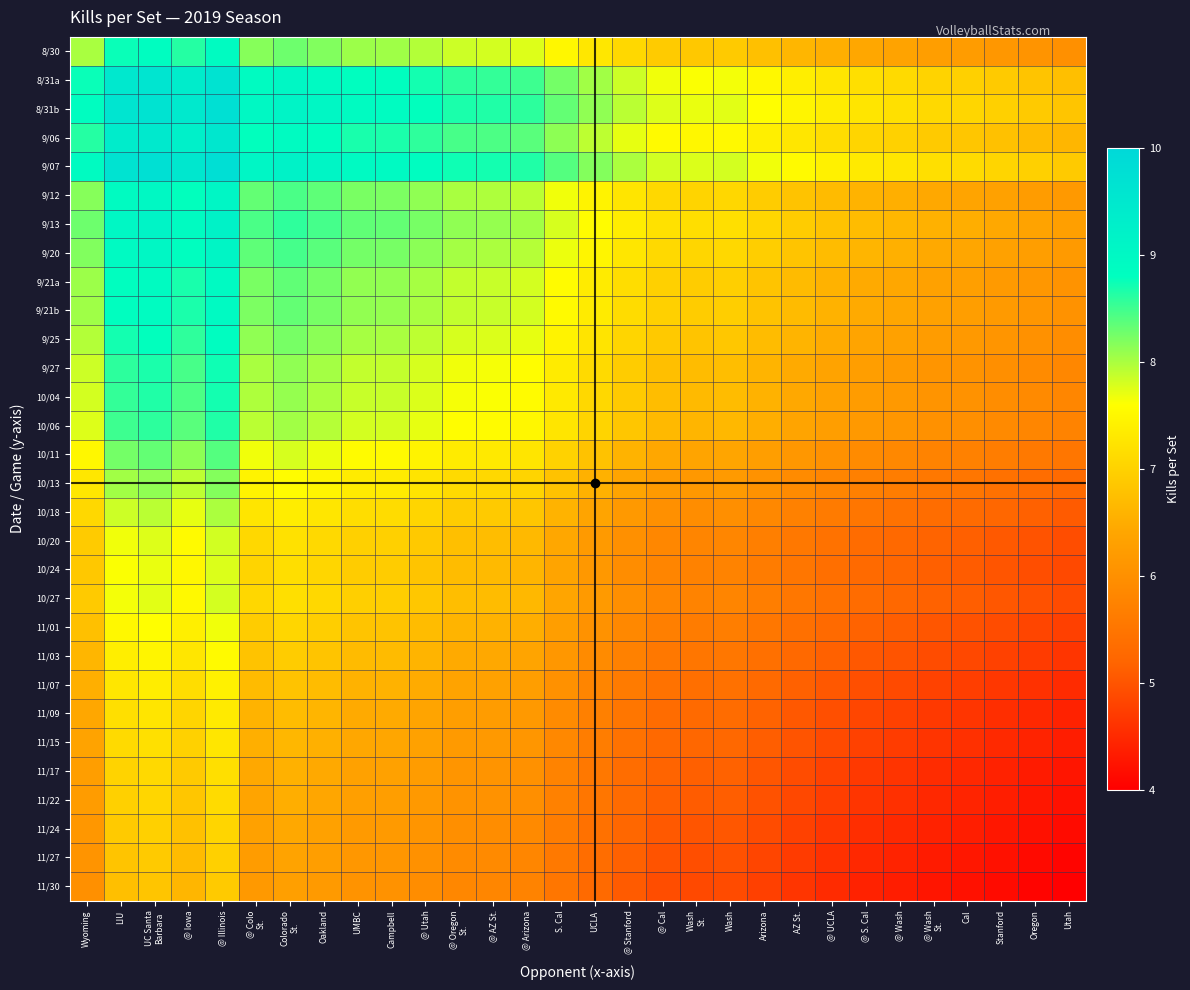

Reading left to right, list all the values displayed in this chart.

8/30: Wyoming=8.0	LIU=8.8	UC Santa
Barbara=8.8	@ Iowa=8.6	@ Illinois=8.9	@ Colo
St.=8.2	Colorado
St.=8.3	Oakland=8.2	UMBC=8.1	Campbell=8.1	@ Utah=8.0	@ Oregon
St.=7.8	@ AZ St.=7.8	@ Arizona=7.8	S. Cal=7.5	UCLA=7.3	@ Stanford=7.1	@ Cal=6.9	Wash
St.=6.9	Wash=6.9	Arizona=6.8	AZ St.=6.6	@ UCLA=6.5	@ S. Cal=6.4	@ Wash=6.4	@ Wash
St.=6.3	Cal=6.2	Stanford=6.1	Oregon=6.1	Utah=6.0
8/31a: Wyoming=8.8	LIU=9.5	UC Santa
Barbara=9.6	@ Iowa=9.4	@ Illinois=9.7	@ Colo
St.=8.9	Colorado
St.=9.0	Oakland=8.9	UMBC=8.8	Campbell=8.8	@ Utah=8.7	@ Oregon
St.=8.6	@ AZ St.=8.6	@ Arizona=8.5	S. Cal=8.2	UCLA=8.0	@ Stanford=7.8	@ Cal=7.7	Wash
St.=7.6	Wash=7.7	Arizona=7.5	AZ St.=7.4	@ UCLA=7.3	@ S. Cal=7.2	@ Wash=7.1	@ Wash
St.=7.0	Cal=7.0	Stanford=6.9	Oregon=6.8	Utah=6.8
8/31b: Wyoming=8.8	LIU=9.6	UC Santa
Barbara=9.7	@ Iowa=9.5	@ Illinois=9.7	@ Colo
St.=9.0	Colorado
St.=9.1	Oakland=9.0	UMBC=8.9	Campbell=8.9	@ Utah=8.8	@ Oregon
St.=8.7	@ AZ St.=8.6	@ Arizona=8.6	S. Cal=8.3	UCLA=8.1	@ Stanford=7.9	@ Cal=7.8	Wash
St.=7.7	Wash=7.7	Arizona=7.6	AZ St.=7.5	@ UCLA=7.4	@ S. Cal=7.2	@ Wash=7.2	@ Wash
St.=7.1	Cal=7.1	Stanford=7.0	Oregon=6.9	Utah=6.8
9/06: Wyoming=8.6	LIU=9.4	UC Santa
Barbara=9.5	@ Iowa=9.2	@ Illinois=9.5	@ Colo
St.=8.8	Colorado
St.=8.9	Oakland=8.8	UMBC=8.7	Campbell=8.7	@ Utah=8.6	@ Oregon
St.=8.5	@ AZ St.=8.4	@ Arizona=8.4	S. Cal=8.1	UCLA=7.9	@ Stanford=7.7	@ Cal=7.5	Wash
St.=7.5	Wash=7.5	Arizona=7.4	AZ St.=7.3	@ UCLA=7.1	@ S. Cal=7.0	@ Wash=7.0	@ Wash
St.=6.9	Cal=6.8	Stanford=6.8	Oregon=6.7	Utah=6.6
9/07: Wyoming=8.9	LIU=9.7	UC Santa
Barbara=9.7	@ Iowa=9.5	@ Illinois=9.8	@ Colo
St.=9.1	Colorado
St.=9.2	Oakland=9.1	UMBC=9.0	Campbell=8.9	@ Utah=8.9	@ Oregon
St.=8.7	@ AZ St.=8.7	@ Arizona=8.7	S. Cal=8.4	UCLA=8.2	@ Stanford=8.0	@ Cal=7.8	Wash
St.=7.8	Wash=7.8	Arizona=7.7	AZ St.=7.5	@ UCLA=7.4	@ S. Cal=7.3	@ Wash=7.3	@ Wash
St.=7.2	Cal=7.1	Stanford=7.0	Oregon=7.0	Utah=6.9
9/12: Wyoming=8.2	LIU=8.9	UC Santa
Barbara=9.0	@ Iowa=8.8	@ Illinois=9.1	@ Colo
St.=8.3	Colorado
St.=8.5	Oakland=8.4	UMBC=8.2	Campbell=8.2	@ Utah=8.1	@ Oregon
St.=8.0	@ AZ St.=8.0	@ Arizona=7.9	S. Cal=7.7	UCLA=7.4	@ Stanford=7.3	@ Cal=7.1	Wash
St.=7.0	Wash=7.1	Arizona=6.9	AZ St.=6.8	@ UCLA=6.7	@ S. Cal=6.6	@ Wash=6.5	@ Wash
St.=6.4	Cal=6.4	Stanford=6.3	Oregon=6.2	Utah=6.2
9/13: Wyoming=8.3	LIU=9.0	UC Santa
Barbara=9.1	@ Iowa=8.9	@ Illinois=9.2	@ Colo
St.=8.5	Colorado
St.=8.6	Oakland=8.5	UMBC=8.3	Campbell=8.3	@ Utah=8.2	@ Oregon
St.=8.1	@ AZ St.=8.1	@ Arizona=8.0	S. Cal=7.8	UCLA=7.6	@ Stanford=7.4	@ Cal=7.2	Wash
St.=7.2	Wash=7.2	Arizona=7.0	AZ St.=6.9	@ UCLA=6.8	@ S. Cal=6.7	@ Wash=6.6	@ Wash
St.=6.6	Cal=6.5	Stanford=6.4	Oregon=6.4	Utah=6.3
9/20: Wyoming=8.2	LIU=8.9	UC Santa
Barbara=9.0	@ Iowa=8.8	@ Illinois=9.1	@ Colo
St.=8.4	Colorado
St.=8.5	Oakland=8.4	UMBC=8.2	Campbell=8.2	@ Utah=8.1	@ Oregon
St.=8.0	@ AZ St.=8.0	@ Arizona=7.9	S. Cal=7.7	UCLA=7.5	@ Stanford=7.3	@ Cal=7.1	Wash
St.=7.1	Wash=7.1	Arizona=6.9	AZ St.=6.8	@ UCLA=6.7	@ S. Cal=6.6	@ Wash=6.5	@ Wash
St.=6.5	Cal=6.4	Stanford=6.3	Oregon=6.3	Utah=6.2
9/21a: Wyoming=8.1	LIU=8.8	UC Santa
Barbara=8.9	@ Iowa=8.7	@ Illinois=9.0	@ Colo
St.=8.2	Colorado
St.=8.3	Oakland=8.2	UMBC=8.1	Campbell=8.1	@ Utah=8.0	@ Oregon
St.=7.9	@ AZ St.=7.9	@ Arizona=7.8	S. Cal=7.6	UCLA=7.3	@ Stanford=7.1	@ Cal=7.0	Wash
St.=6.9	Wash=7.0	Arizona=6.8	AZ St.=6.7	@ UCLA=6.6	@ S. Cal=6.5	@ Wash=6.4	@ Wash
St.=6.3	Cal=6.3	Stanford=6.2	Oregon=6.1	Utah=6.1
9/21b: Wyoming=8.1	LIU=8.8	UC Santa
Barbara=8.9	@ Iowa=8.7	@ Illinois=8.9	@ Colo
St.=8.2	Colorado
St.=8.3	Oakland=8.2	UMBC=8.1	Campbell=8.1	@ Utah=8.0	@ Oregon
St.=7.9	@ AZ St.=7.9	@ Arizona=7.8	S. Cal=7.5	UCLA=7.3	@ Stanford=7.1	@ Cal=7.0	Wash
St.=6.9	Wash=6.9	Arizona=6.8	AZ St.=6.7	@ UCLA=6.6	@ S. Cal=6.5	@ Wash=6.4	@ Wash
St.=6.3	Cal=6.3	Stanford=6.2	Oregon=6.1	Utah=6.0
9/25: Wyoming=8.0	LIU=8.7	UC Santa
Barbara=8.8	@ Iowa=8.6	@ Illinois=8.9	@ Colo
St.=8.1	Colorado
St.=8.2	Oakland=8.1	UMBC=8.0	Campbell=8.0	@ Utah=7.9	@ Oregon
St.=7.8	@ AZ St.=7.8	@ Arizona=7.7	S. Cal=7.5	UCLA=7.2	@ Stanford=7.0	@ Cal=6.9	Wash
St.=6.8	Wash=6.9	Arizona=6.7	AZ St.=6.6	@ UCLA=6.5	@ S. Cal=6.4	@ Wash=6.3	@ Wash
St.=6.2	Cal=6.2	Stanford=6.1	Oregon=6.0	Utah=6.0
9/27: Wyoming=7.8	LIU=8.6	UC Santa
Barbara=8.7	@ Iowa=8.5	@ Illinois=8.7	@ Colo
St.=8.0	Colorado
St.=8.1	Oakland=8.0	UMBC=7.9	Campbell=7.9	@ Utah=7.8	@ Oregon
St.=7.7	@ AZ St.=7.6	@ Arizona=7.6	S. Cal=7.3	UCLA=7.1	@ Stanford=6.9	@ Cal=6.8	Wash
St.=6.7	Wash=6.7	Arizona=6.6	AZ St.=6.5	@ UCLA=6.4	@ S. Cal=6.2	@ Wash=6.2	@ Wash
St.=6.1	Cal=6.1	Stanford=6.0	Oregon=5.9	Utah=5.8
10/04: Wyoming=7.8	LIU=8.6	UC Santa
Barbara=8.6	@ Iowa=8.4	@ Illinois=8.7	@ Colo
St.=8.0	Colorado
St.=8.1	Oakland=8.0	UMBC=7.9	Campbell=7.9	@ Utah=7.8	@ Oregon
St.=7.6	@ AZ St.=7.6	@ Arizona=7.6	S. Cal=7.3	UCLA=7.1	@ Stanford=6.9	@ Cal=6.7	Wash
St.=6.7	Wash=6.7	Arizona=6.6	AZ St.=6.4	@ UCLA=6.3	@ S. Cal=6.2	@ Wash=6.2	@ Wash
St.=6.1	Cal=6.0	Stanford=6.0	Oregon=5.9	Utah=5.8
10/06: Wyoming=7.8	LIU=8.5	UC Santa
Barbara=8.6	@ Iowa=8.4	@ Illinois=8.7	@ Colo
St.=7.9	Colorado
St.=8.0	Oakland=7.9	UMBC=7.8	Campbell=7.8	@ Utah=7.7	@ Oregon
St.=7.6	@ AZ St.=7.6	@ Arizona=7.5	S. Cal=7.2	UCLA=7.0	@ Stanford=6.8	@ Cal=6.7	Wash
St.=6.6	Wash=6.7	Arizona=6.5	AZ St.=6.4	@ UCLA=6.3	@ S. Cal=6.2	@ Wash=6.1	@ Wash
St.=6.0	Cal=6.0	Stanford=5.9	Oregon=5.8	Utah=5.8
10/11: Wyoming=7.5	LIU=8.2	UC Santa
Barbara=8.3	@ Iowa=8.1	@ Illinois=8.4	@ Colo
St.=7.7	Colorado
St.=7.8	Oakland=7.7	UMBC=7.6	Campbell=7.5	@ Utah=7.5	@ Oregon
St.=7.3	@ AZ St.=7.3	@ Arizona=7.2	S. Cal=7.0	UCLA=6.8	@ Stanford=6.6	@ Cal=6.4	Wash
St.=6.4	Wash=6.4	Arizona=6.3	AZ St.=6.1	@ UCLA=6.0	@ S. Cal=5.9	@ Wash=5.9	@ Wash
St.=5.8	Cal=5.7	Stanford=5.6	Oregon=5.6	Utah=5.5
10/13: Wyoming=7.3	LIU=8.0	UC Santa
Barbara=8.1	@ Iowa=7.9	@ Illinois=8.2	@ Colo
St.=7.4	Colorado
St.=7.6	Oakland=7.5	UMBC=7.3	Campbell=7.3	@ Utah=7.2	@ Oregon
St.=7.1	@ AZ St.=7.1	@ Arizona=7.0	S. Cal=6.8	UCLA=6.6	@ Stanford=6.4	@ Cal=6.2	Wash
St.=6.1	Wash=6.2	Arizona=6.0	AZ St.=5.9	@ UCLA=5.8	@ S. Cal=5.7	@ Wash=5.6	@ Wash
St.=5.6	Cal=5.5	Stanford=5.4	Oregon=5.4	Utah=5.3
10/18: Wyoming=7.1	LIU=7.8	UC Santa
Barbara=7.9	@ Iowa=7.7	@ Illinois=8.0	@ Colo
St.=7.3	Colorado
St.=7.4	Oakland=7.3	UMBC=7.1	Campbell=7.1	@ Utah=7.0	@ Oregon
St.=6.9	@ AZ St.=6.9	@ Arizona=6.8	S. Cal=6.6	UCLA=6.4	@ Stanford=6.2	@ Cal=6.0	Wash
St.=6.0	Wash=6.0	Arizona=5.9	AZ St.=5.7	@ UCLA=5.6	@ S. Cal=5.5	@ Wash=5.4	@ Wash
St.=5.4	Cal=5.3	Stanford=5.2	Oregon=5.2	Utah=5.1
10/20: Wyoming=6.9	LIU=7.7	UC Santa
Barbara=7.8	@ Iowa=7.5	@ Illinois=7.8	@ Colo
St.=7.1	Colorado
St.=7.2	Oakland=7.1	UMBC=7.0	Campbell=7.0	@ Utah=6.9	@ Oregon
St.=6.8	@ AZ St.=6.7	@ Arizona=6.7	S. Cal=6.4	UCLA=6.2	@ Stanford=6.0	@ Cal=5.8	Wash
St.=5.8	Wash=5.8	Arizona=5.7	AZ St.=5.6	@ UCLA=5.4	@ S. Cal=5.3	@ Wash=5.3	@ Wash
St.=5.2	Cal=5.1	Stanford=5.1	Oregon=5.0	Utah=4.9
10/24: Wyoming=6.9	LIU=7.6	UC Santa
Barbara=7.7	@ Iowa=7.5	@ Illinois=7.8	@ Colo
St.=7.0	Colorado
St.=7.2	Oakland=7.1	UMBC=6.9	Campbell=6.9	@ Utah=6.8	@ Oregon
St.=6.7	@ AZ St.=6.7	@ Arizona=6.6	S. Cal=6.4	UCLA=6.1	@ Stanford=6.0	@ Cal=5.8	Wash
St.=5.7	Wash=5.8	Arizona=5.6	AZ St.=5.5	@ UCLA=5.4	@ S. Cal=5.3	@ Wash=5.2	@ Wash
St.=5.1	Cal=5.1	Stanford=5.0	Oregon=4.9	Utah=4.9
10/27: Wyoming=6.9	LIU=7.7	UC Santa
Barbara=7.7	@ Iowa=7.5	@ Illinois=7.8	@ Colo
St.=7.1	Colorado
St.=7.2	Oakland=7.1	UMBC=7.0	Campbell=6.9	@ Utah=6.9	@ Oregon
St.=6.7	@ AZ St.=6.7	@ Arizona=6.7	S. Cal=6.4	UCLA=6.2	@ Stanford=6.0	@ Cal=5.8	Wash
St.=5.8	Wash=5.8	Arizona=5.7	AZ St.=5.5	@ UCLA=5.4	@ S. Cal=5.3	@ Wash=5.3	@ Wash
St.=5.2	Cal=5.1	Stanford=5.0	Oregon=5.0	Utah=4.9
11/01: Wyoming=6.8	LIU=7.5	UC Santa
Barbara=7.6	@ Iowa=7.4	@ Illinois=7.7	@ Colo
St.=6.9	Colorado
St.=7.0	Oakland=6.9	UMBC=6.8	Campbell=6.8	@ Utah=6.7	@ Oregon
St.=6.6	@ AZ St.=6.6	@ Arizona=6.5	S. Cal=6.3	UCLA=6.0	@ Stanford=5.9	@ Cal=5.7	Wash
St.=5.6	Wash=5.7	Arizona=5.5	AZ St.=5.4	@ UCLA=5.3	@ S. Cal=5.2	@ Wash=5.1	@ Wash
St.=5.0	Cal=5.0	Stanford=4.9	Oregon=4.8	Utah=4.8
11/03: Wyoming=6.6	LIU=7.4	UC Santa
Barbara=7.5	@ Iowa=7.3	@ Illinois=7.5	@ Colo
St.=6.8	Colorado
St.=6.9	Oakland=6.8	UMBC=6.7	Campbell=6.7	@ Utah=6.6	@ Oregon
St.=6.5	@ AZ St.=6.4	@ Arizona=6.4	S. Cal=6.1	UCLA=5.9	@ Stanford=5.7	@ Cal=5.6	Wash
St.=5.5	Wash=5.5	Arizona=5.4	AZ St.=5.3	@ UCLA=5.2	@ S. Cal=5.1	@ Wash=5.0	@ Wash
St.=4.9	Cal=4.9	Stanford=4.8	Oregon=4.7	Utah=4.6
11/07: Wyoming=6.5	LIU=7.3	UC Santa
Barbara=7.4	@ Iowa=7.1	@ Illinois=7.4	@ Colo
St.=6.7	Colorado
St.=6.8	Oakland=6.7	UMBC=6.6	Campbell=6.6	@ Utah=6.5	@ Oregon
St.=6.4	@ AZ St.=6.3	@ Arizona=6.3	S. Cal=6.0	UCLA=5.8	@ Stanford=5.6	@ Cal=5.4	Wash
St.=5.4	Wash=5.4	Arizona=5.3	AZ St.=5.2	@ UCLA=5.0	@ S. Cal=4.9	@ Wash=4.9	@ Wash
St.=4.8	Cal=4.7	Stanford=4.7	Oregon=4.6	Utah=4.5
11/09: Wyoming=6.4	LIU=7.2	UC Santa
Barbara=7.2	@ Iowa=7.0	@ Illinois=7.3	@ Colo
St.=6.6	Colorado
St.=6.7	Oakland=6.6	UMBC=6.5	Campbell=6.5	@ Utah=6.4	@ Oregon
St.=6.2	@ AZ St.=6.2	@ Arizona=6.2	S. Cal=5.9	UCLA=5.7	@ Stanford=5.5	@ Cal=5.3	Wash
St.=5.3	Wash=5.3	Arizona=5.2	AZ St.=5.1	@ UCLA=4.9	@ S. Cal=4.8	@ Wash=4.8	@ Wash
St.=4.7	Cal=4.6	Stanford=4.6	Oregon=4.5	Utah=4.4
11/15: Wyoming=6.4	LIU=7.1	UC Santa
Barbara=7.2	@ Iowa=7.0	@ Illinois=7.3	@ Colo
St.=6.5	Colorado
St.=6.6	Oakland=6.5	UMBC=6.4	Campbell=6.4	@ Utah=6.3	@ Oregon
St.=6.2	@ AZ St.=6.2	@ Arizona=6.1	S. Cal=5.9	UCLA=5.6	@ Stanford=5.4	@ Cal=5.3	Wash
St.=5.2	Wash=5.3	Arizona=5.1	AZ St.=5.0	@ UCLA=4.9	@ S. Cal=4.8	@ Wash=4.7	@ Wash
St.=4.6	Cal=4.6	Stanford=4.5	Oregon=4.4	Utah=4.4
11/17: Wyoming=6.3	LIU=7.0	UC Santa
Barbara=7.1	@ Iowa=6.9	@ Illinois=7.2	@ Colo
St.=6.4	Colorado
St.=6.6	Oakland=6.5	UMBC=6.3	Campbell=6.3	@ Utah=6.2	@ Oregon
St.=6.1	@ AZ St.=6.1	@ Arizona=6.0	S. Cal=5.8	UCLA=5.6	@ Stanford=5.4	@ Cal=5.2	Wash
St.=5.1	Wash=5.2	Arizona=5.0	AZ St.=4.9	@ UCLA=4.8	@ S. Cal=4.7	@ Wash=4.6	@ Wash
St.=4.5	Cal=4.5	Stanford=4.4	Oregon=4.3	Utah=4.3
11/22: Wyoming=6.2	LIU=7.0	UC Santa
Barbara=7.1	@ Iowa=6.8	@ Illinois=7.1	@ Colo
St.=6.4	Colorado
St.=6.5	Oakland=6.4	UMBC=6.3	Campbell=6.3	@ Utah=6.2	@ Oregon
St.=6.1	@ AZ St.=6.0	@ Arizona=6.0	S. Cal=5.7	UCLA=5.5	@ Stanford=5.3	@ Cal=5.1	Wash
St.=5.1	Wash=5.1	Arizona=5.0	AZ St.=4.9	@ UCLA=4.7	@ S. Cal=4.6	@ Wash=4.6	@ Wash
St.=4.5	Cal=4.4	Stanford=4.4	Oregon=4.3	Utah=4.2
11/24: Wyoming=6.1	LIU=6.9	UC Santa
Barbara=7.0	@ Iowa=6.8	@ Illinois=7.0	@ Colo
St.=6.3	Colorado
St.=6.4	Oakland=6.3	UMBC=6.2	Campbell=6.2	@ Utah=6.1	@ Oregon
St.=6.0	@ AZ St.=6.0	@ Arizona=5.9	S. Cal=5.6	UCLA=5.4	@ Stanford=5.2	@ Cal=5.1	Wash
St.=5.0	Wash=5.0	Arizona=4.9	AZ St.=4.8	@ UCLA=4.7	@ S. Cal=4.6	@ Wash=4.5	@ Wash
St.=4.4	Cal=4.4	Stanford=4.3	Oregon=4.2	Utah=4.1
11/27: Wyoming=6.1	LIU=6.8	UC Santa
Barbara=6.9	@ Iowa=6.7	@ Illinois=7.0	@ Colo
St.=6.2	Colorado
St.=6.4	Oakland=6.3	UMBC=6.1	Campbell=6.1	@ Utah=6.0	@ Oregon
St.=5.9	@ AZ St.=5.9	@ Arizona=5.8	S. Cal=5.6	UCLA=5.4	@ Stanford=5.2	@ Cal=5.0	Wash
St.=4.9	Wash=5.0	Arizona=4.8	AZ St.=4.7	@ UCLA=4.6	@ S. Cal=4.5	@ Wash=4.4	@ Wash
St.=4.3	Cal=4.3	Stanford=4.2	Oregon=4.1	Utah=4.1
11/30: Wyoming=6.0	LIU=6.8	UC Santa
Barbara=6.8	@ Iowa=6.6	@ Illinois=6.9	@ Colo
St.=6.2	Colorado
St.=6.3	Oakland=6.2	UMBC=6.1	Campbell=6.0	@ Utah=6.0	@ Oregon
St.=5.8	@ AZ St.=5.8	@ Arizona=5.8	S. Cal=5.5	UCLA=5.3	@ Stanford=5.1	@ Cal=4.9	Wash
St.=4.9	Wash=4.9	Arizona=4.8	AZ St.=4.6	@ UCLA=4.5	@ S. Cal=4.4	@ Wash=4.4	@ Wash
St.=4.3	Cal=4.2	Stanford=4.1	Oregon=4.1	Utah=4.0